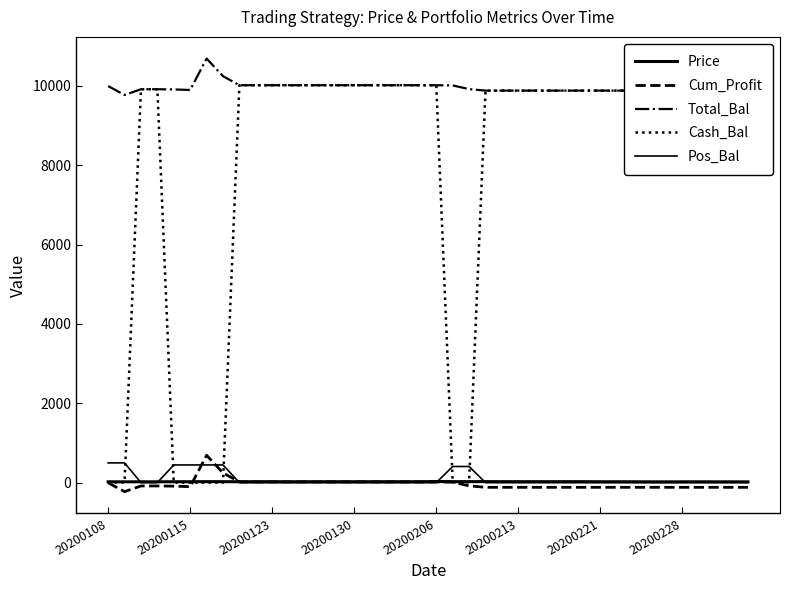

What is the difference between the maximum and minimum values in the Total_Bal series?

917.9